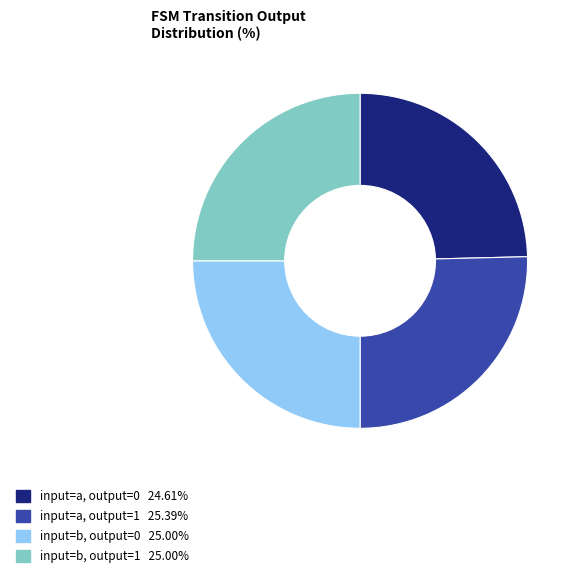

How many segments does this pie chart have?

4